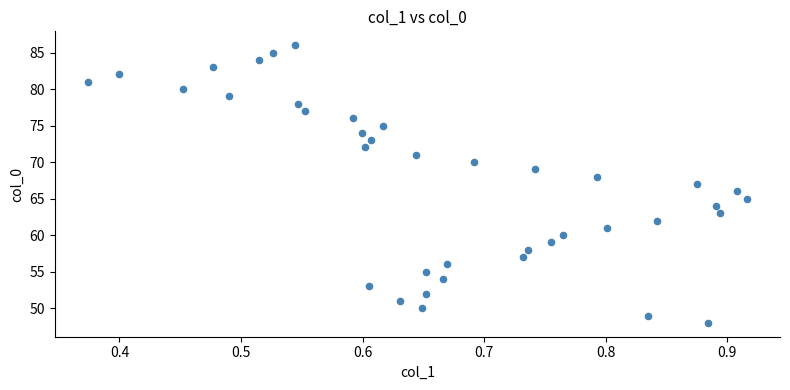

What is the range of Y values (max minus min)?

38